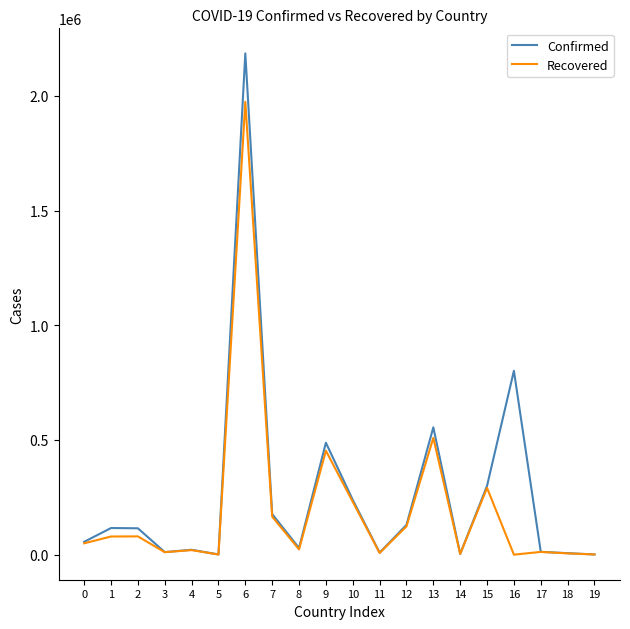

What is the difference between the Recovered values at 6 and 18?

1969314